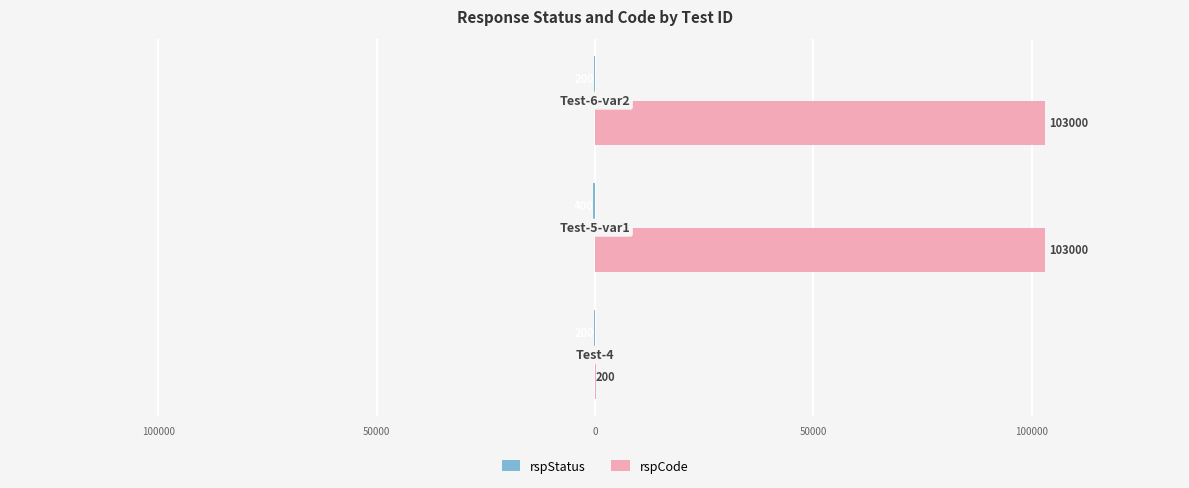

What is the maximum value for rspCode?

103000